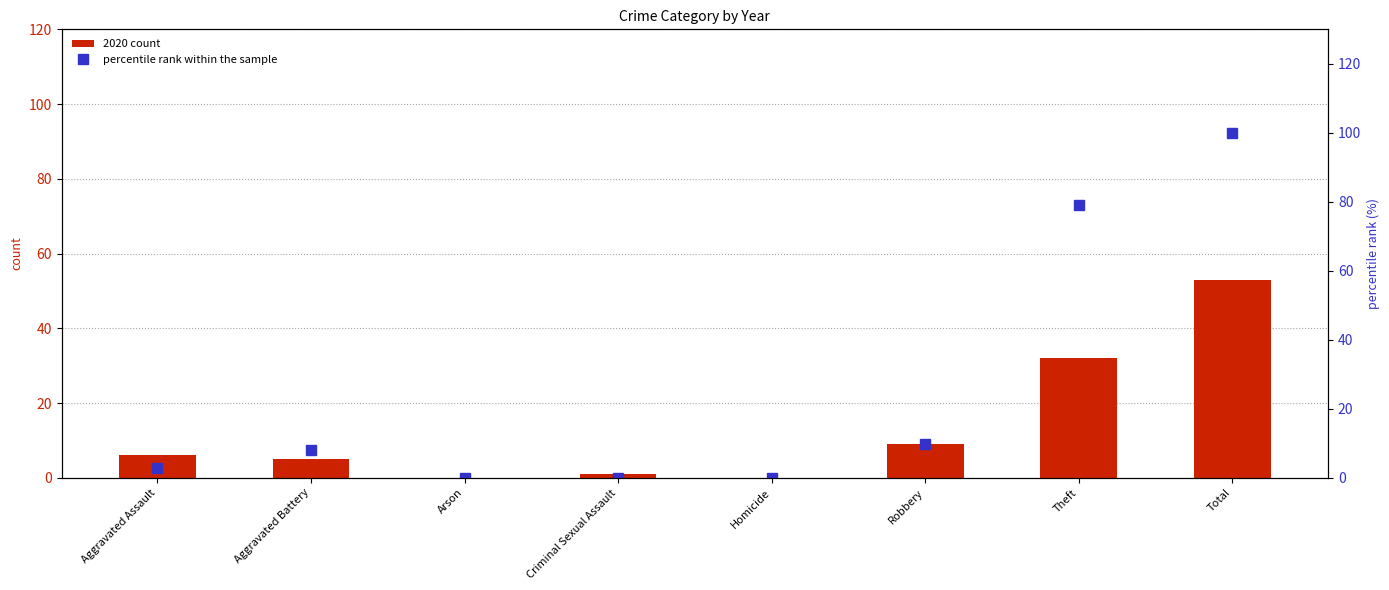

Reading right to left, extract all data points from this chart.

2020 count: 53.0	32.0	9.0	0.0	1.0	0.0	5.0	6.0
percentile rank within the sample: 100.0	79.2	9.9	0.0	0.0	0.0	7.9	3.0